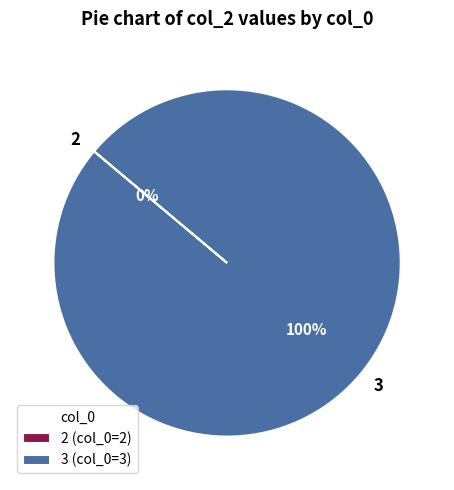

Does 2 represent more than half of the total?

No